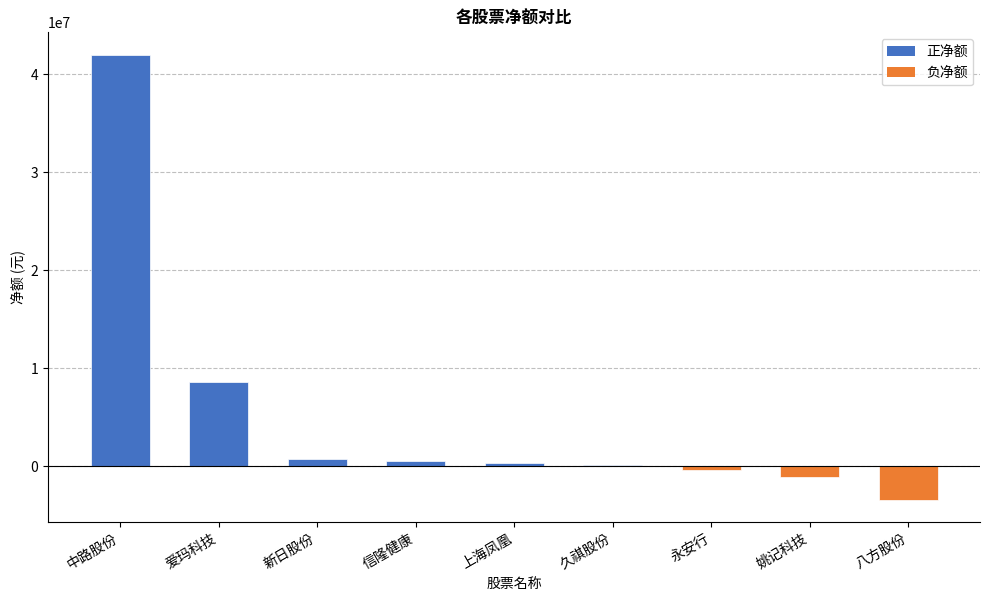

How many data points does each series have?

9